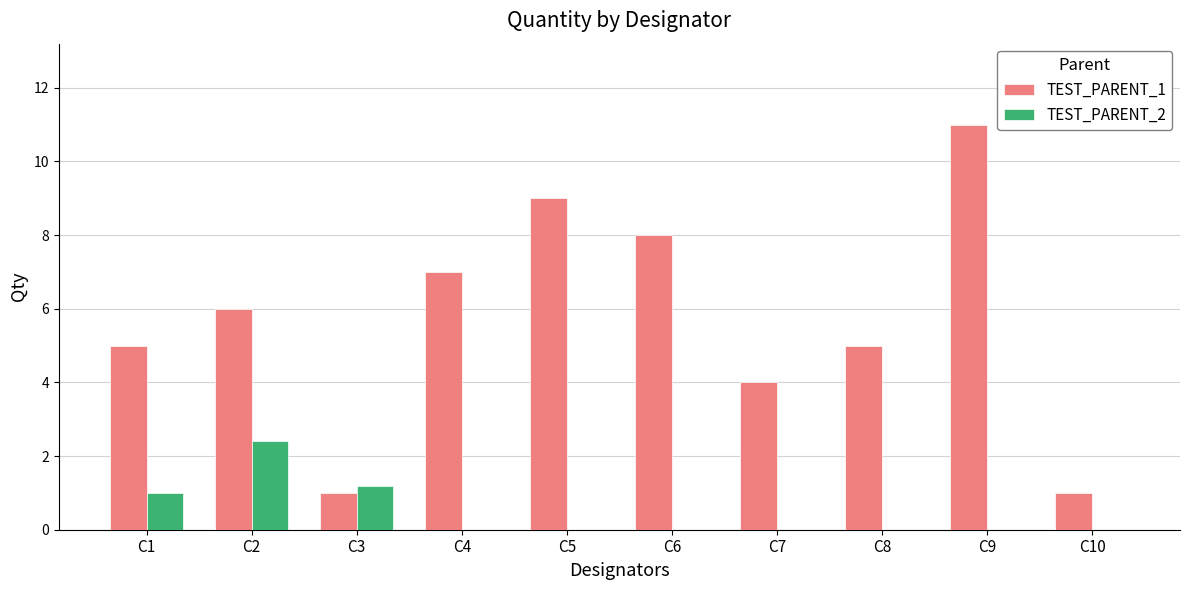

Reading right to left, what are all the values shown in this chart?

TEST_PARENT_1: C10=1.0	C9=11.0	C8=5.0	C7=4.0	C6=8.0	C5=9.0	C4=7.0	C3=1.0	C2=6.0	C1=5.0
TEST_PARENT_2: C10=0.0	C9=0.0	C8=0.0	C7=0.0	C6=0.0	C5=0.0	C4=0.0	C3=1.2	C2=2.4	C1=1.0